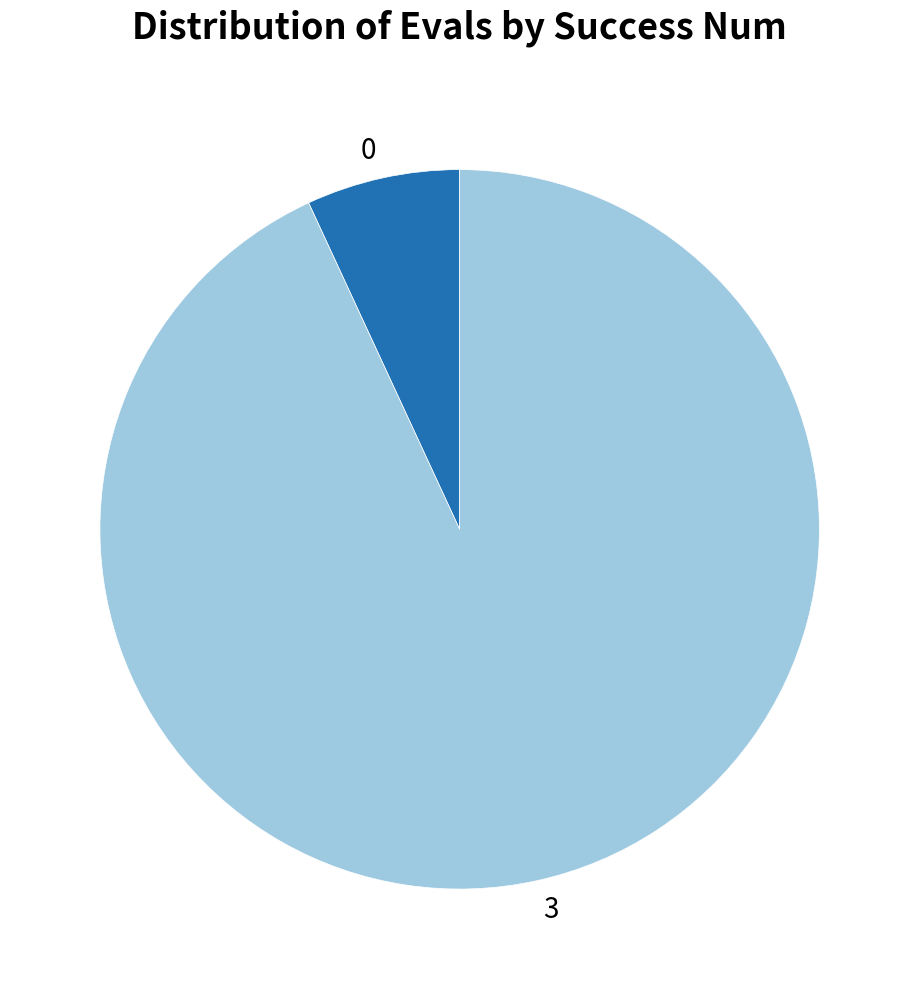

Do 3 and 0 together represent more than half of the pie?

Yes